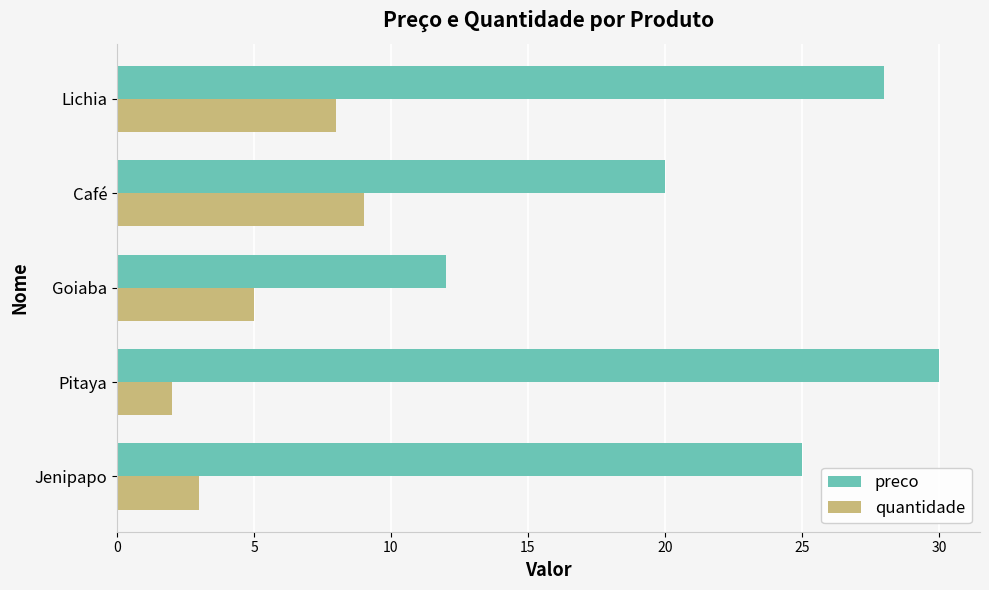

List the series in order of their overall mean, lowest first.

quantidade, preco